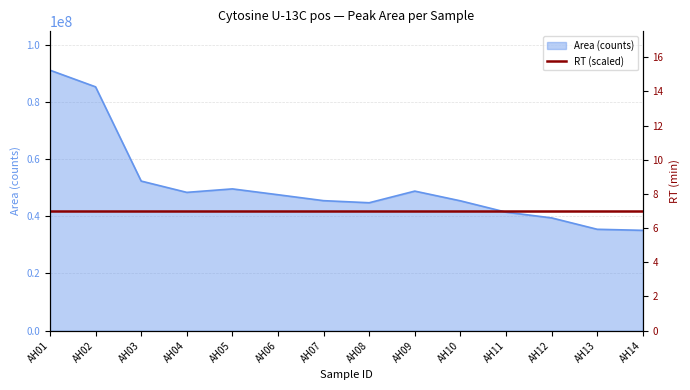

At which label is the value closest to 63067835?

AH03